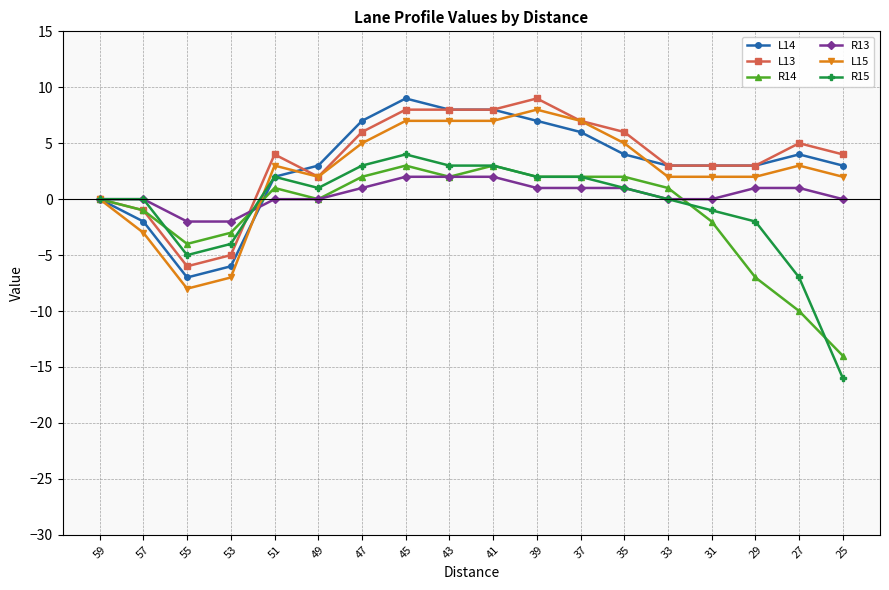

What is the maximum value shown in the chart?

9